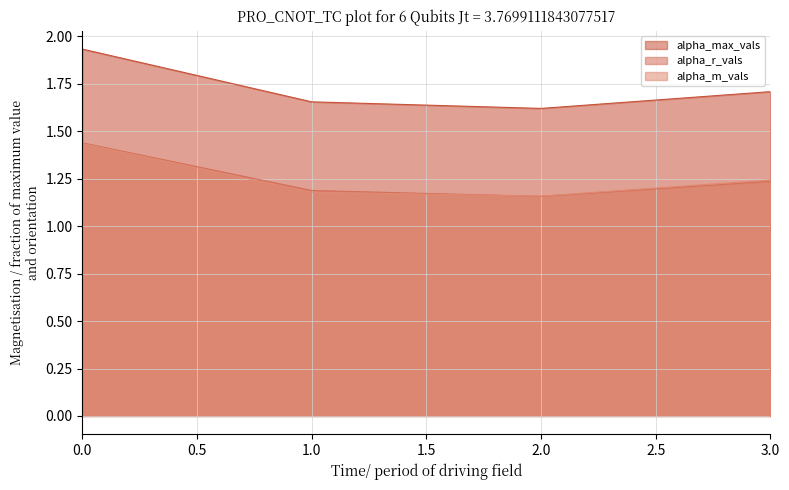

What is the difference between the maximum and minimum values in the alpha_max_vals_line series?

0.3